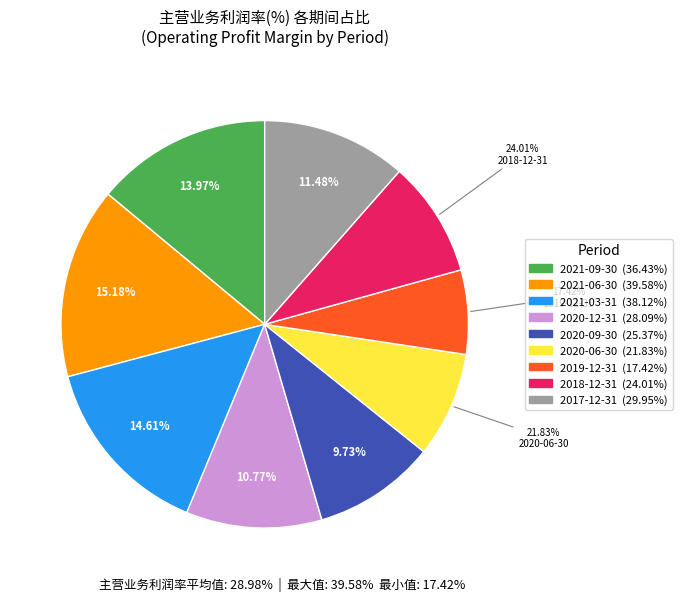

To the nearest percent, what is the difference between the largest and smallest slice percentages?

8%